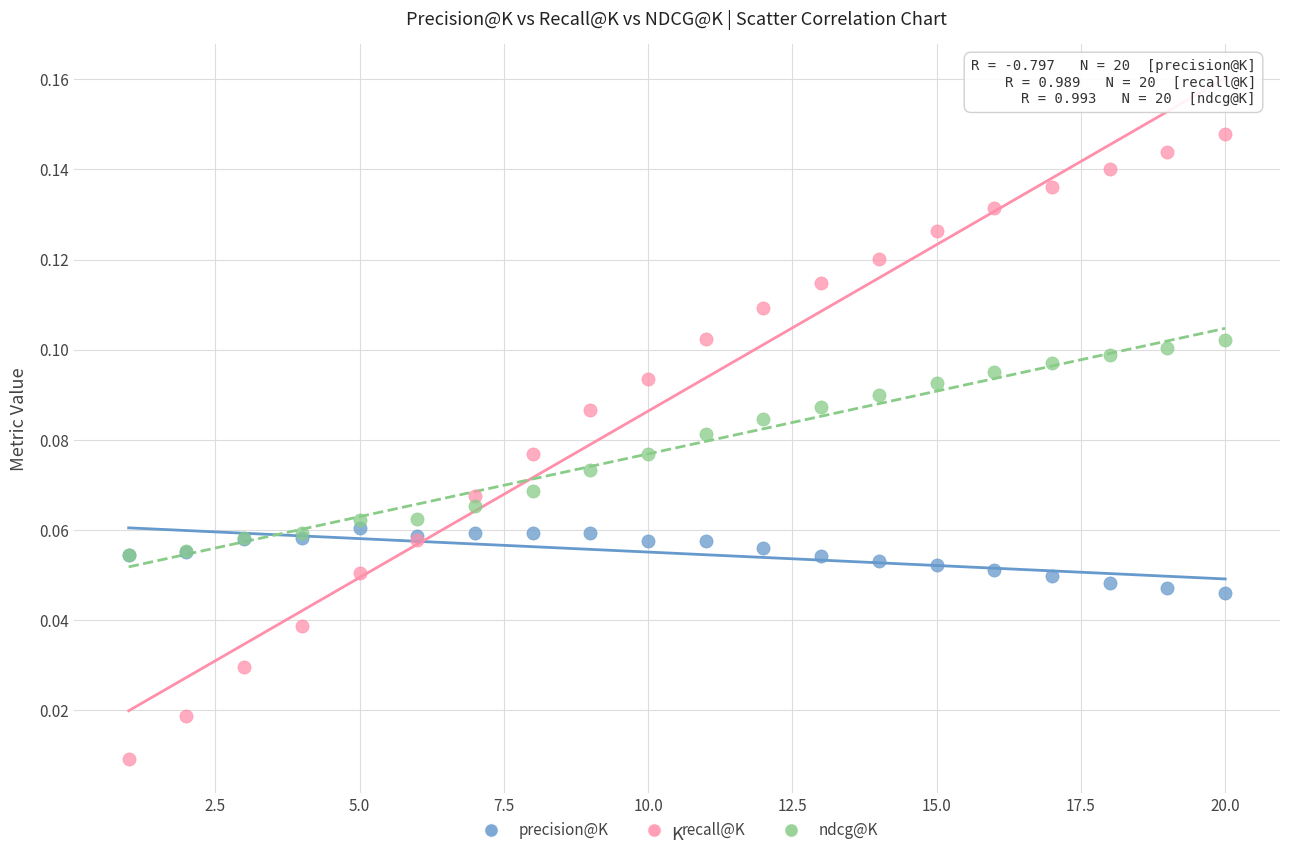

Which series has the largest Y range (max minus min)?

recall@K